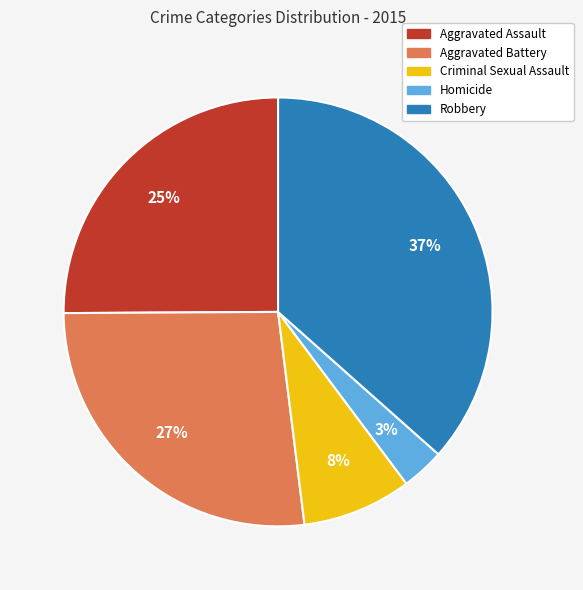

To the nearest percent, what is the average slice percentage?

20%